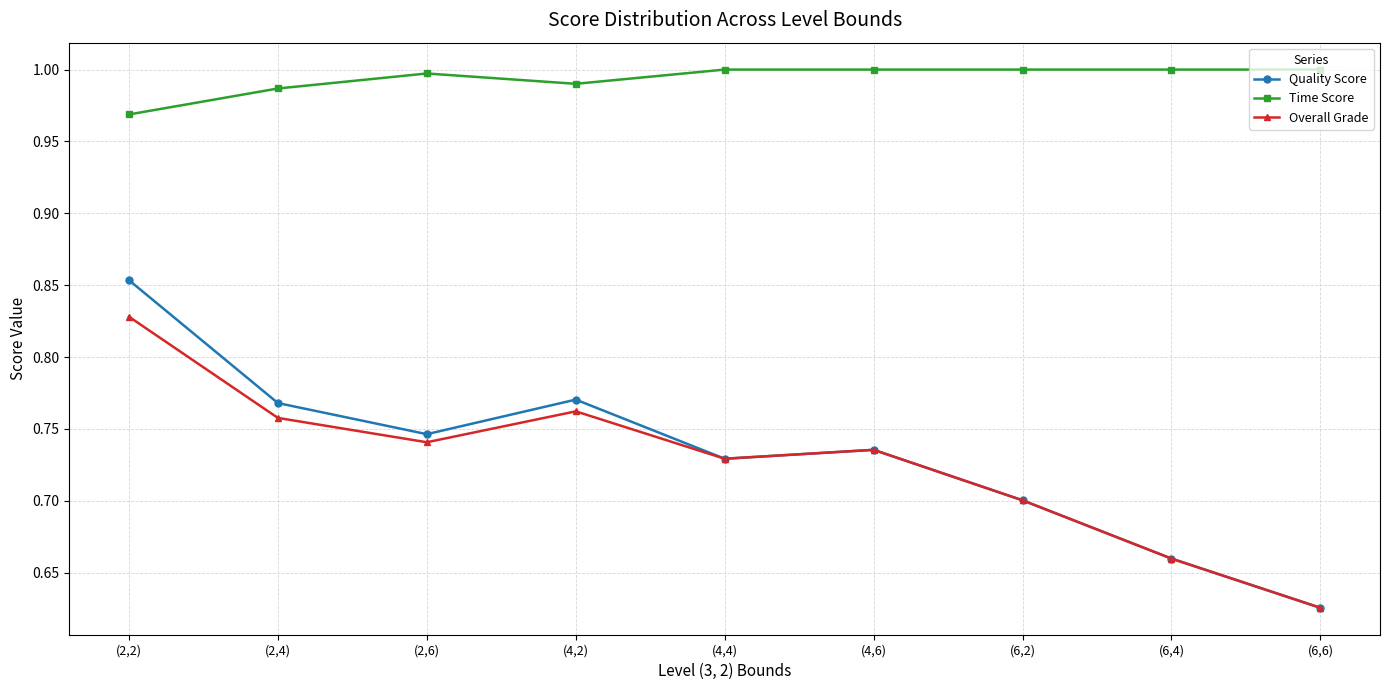

Does the chart have visible grid lines?

Yes